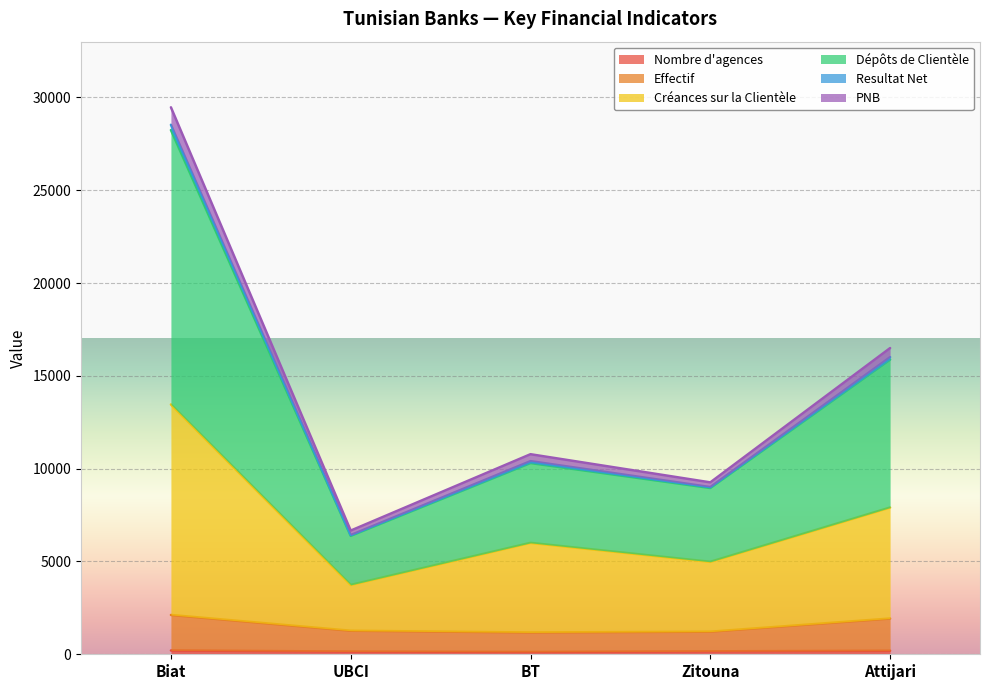

At which category is the sum across all series the highest?

Biat